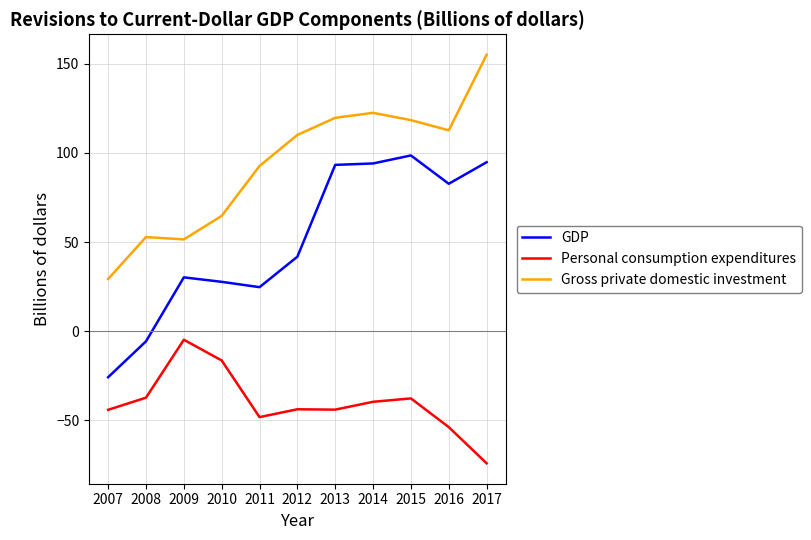

Is it true that Personal consumption expenditures equals -6.9 at 2010?

False